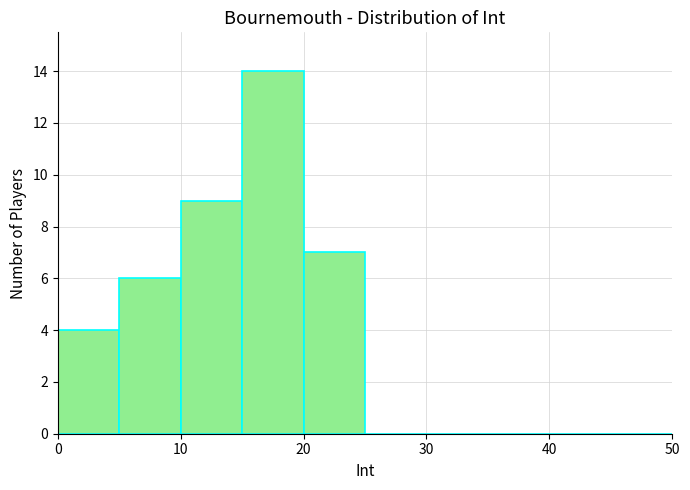

Reading left to right, transcribe this chart: for each bar, give the range it covers on the x-axis and its height. The values are not printed on the chart, so give them approximately, as read against the axis.

0 to 5: 4
5 to 10: 6
10 to 15: 9
15 to 20: 14
20 to 25: 7
25 to 30: 0
30 to 35: 0
35 to 40: 0
40 to 45: 0
45 to 50: 0